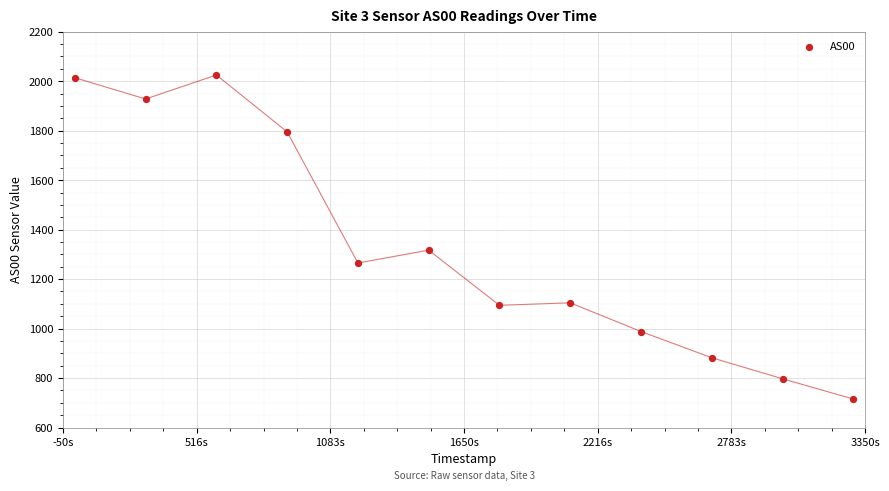

What Y value in the scatter plot is closest to 1370?

1317